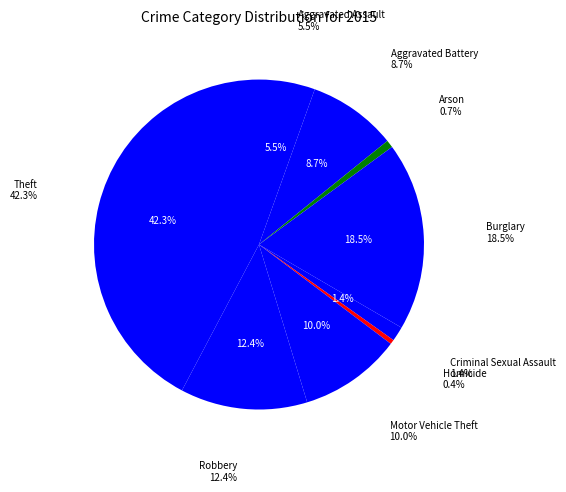

Does any single category account for the majority?

No